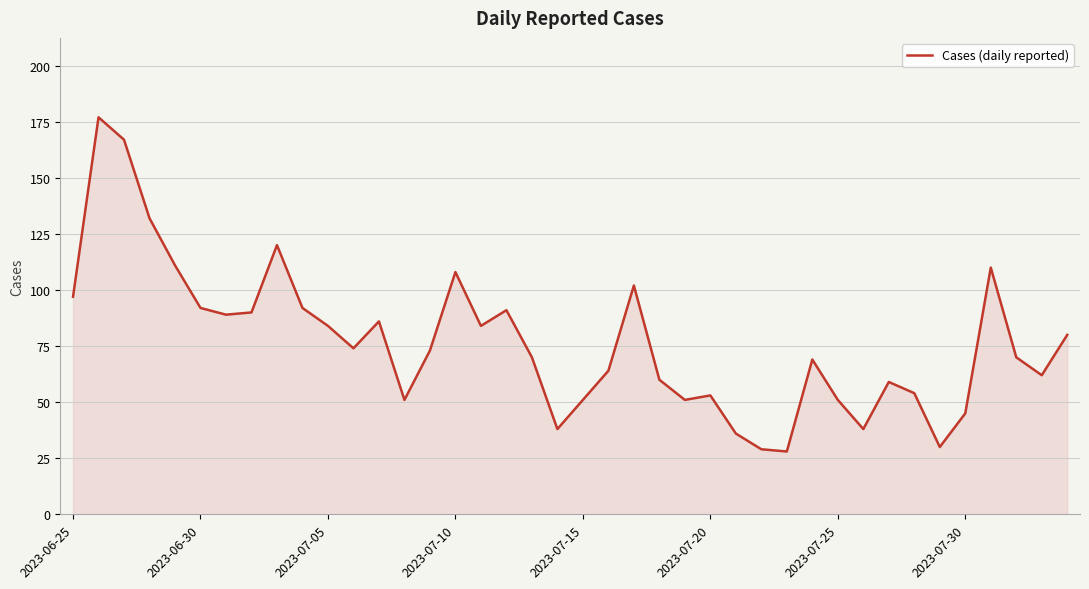

What is the difference between the maximum and minimum values?

149